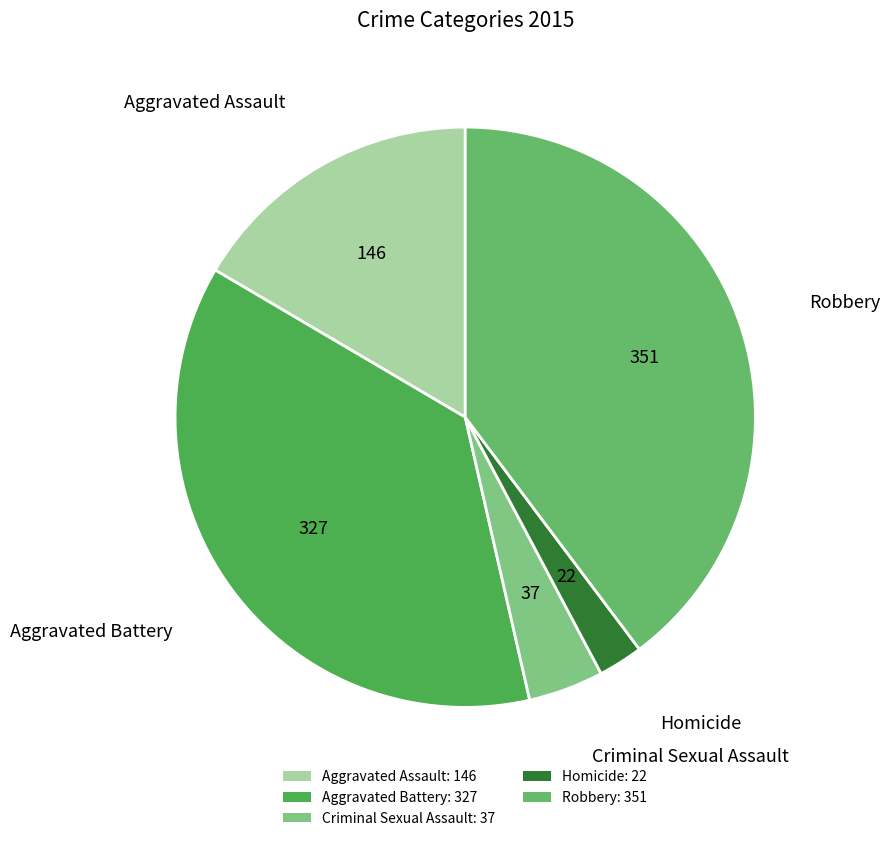

Is it true that Aggravated Assault is 17% of the pie?

True